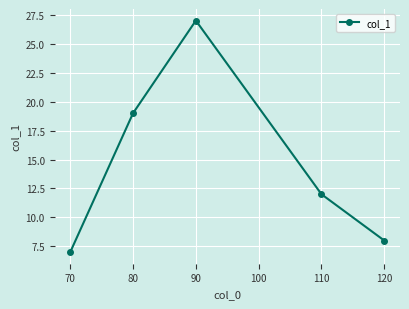

What is the average value?

15